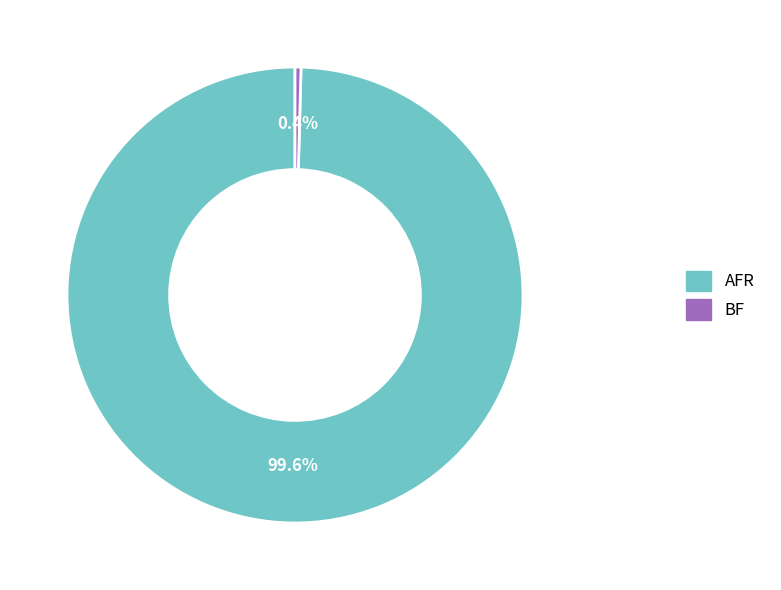

Which has a higher value, BF or AFR?

AFR